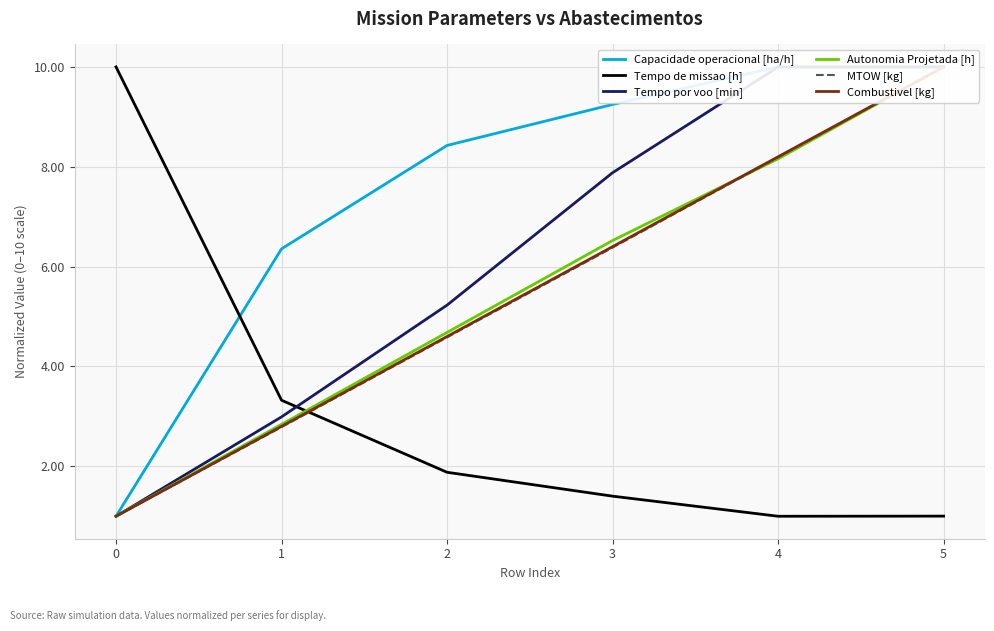

Does the chart have visible grid lines?

Yes